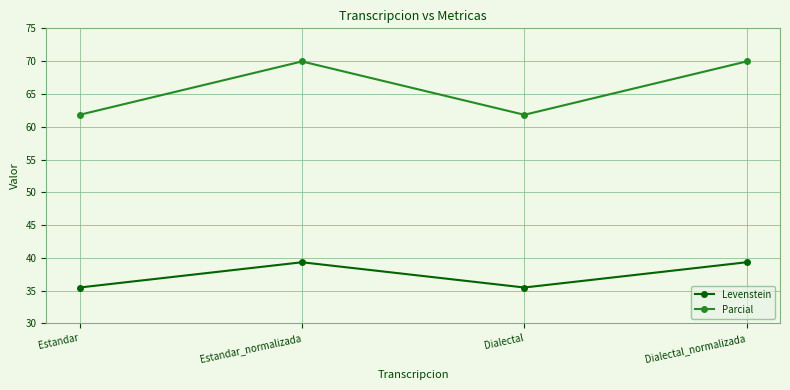

Which series has the largest total across all categories?

Parcial